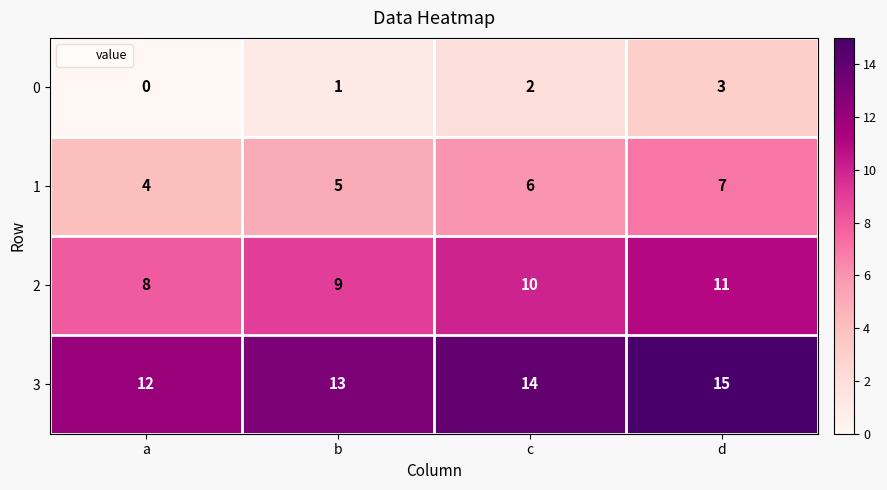

At which category is the sum across all series the highest?

d